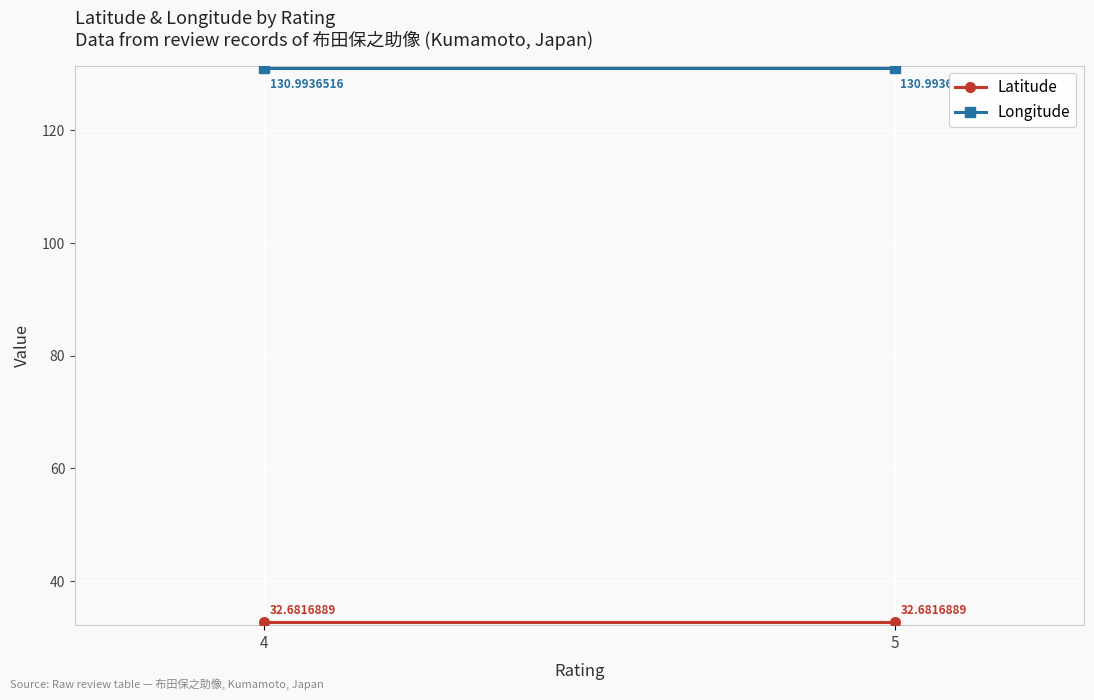

Between 4 and 5, which series saw the biggest shift?

Latitude